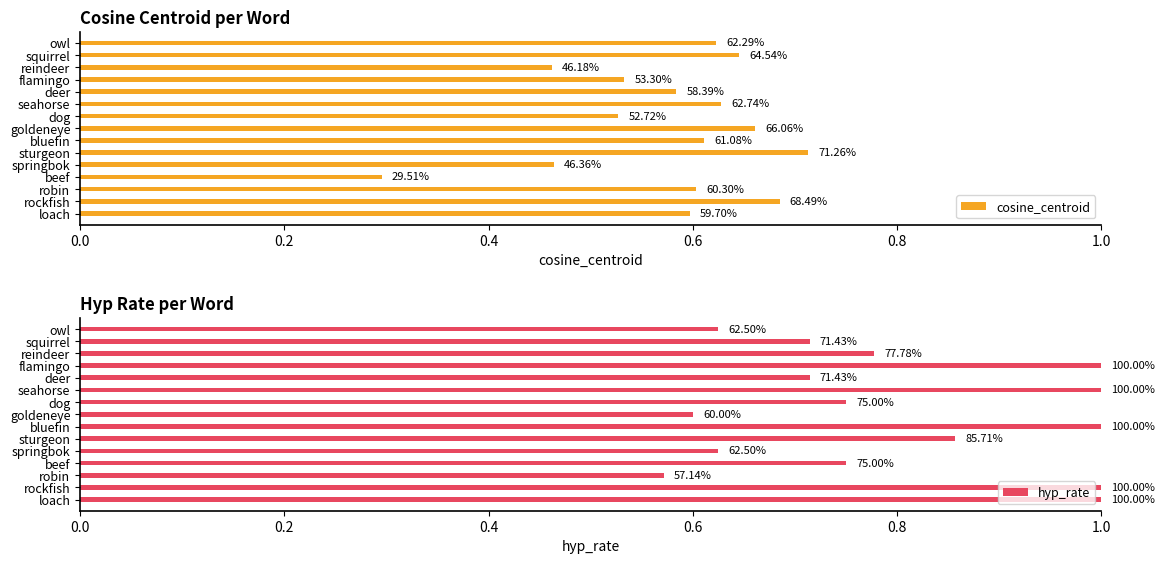

At how many categories does at least one series exceed 0?

15